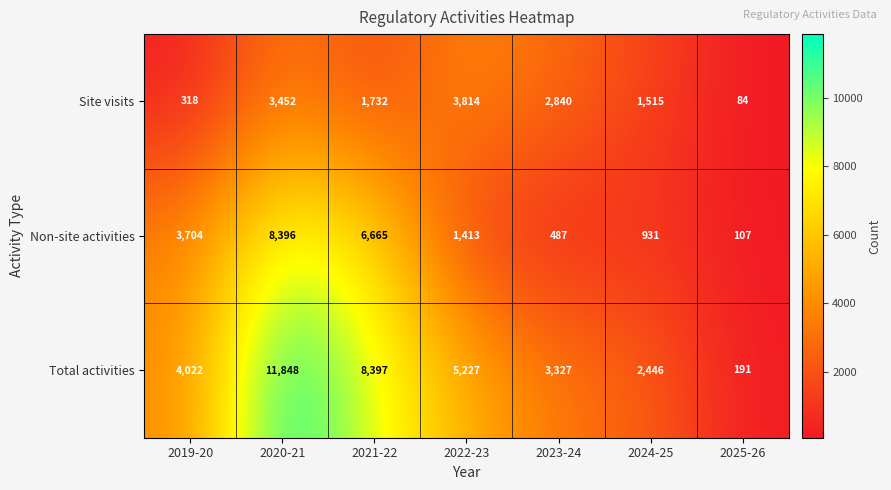

Reading left to right, list all the values displayed in this chart.

Site visits: 2019-20=318	2020-21=3452	2021-22=1732	2022-23=3814	2023-24=2840	2024-25=1515	2025-26=84
Non-site activities: 2019-20=3704	2020-21=8396	2021-22=6665	2022-23=1413	2023-24=487	2024-25=931	2025-26=107
Total activities: 2019-20=4022	2020-21=11848	2021-22=8397	2022-23=5227	2023-24=3327	2024-25=2446	2025-26=191